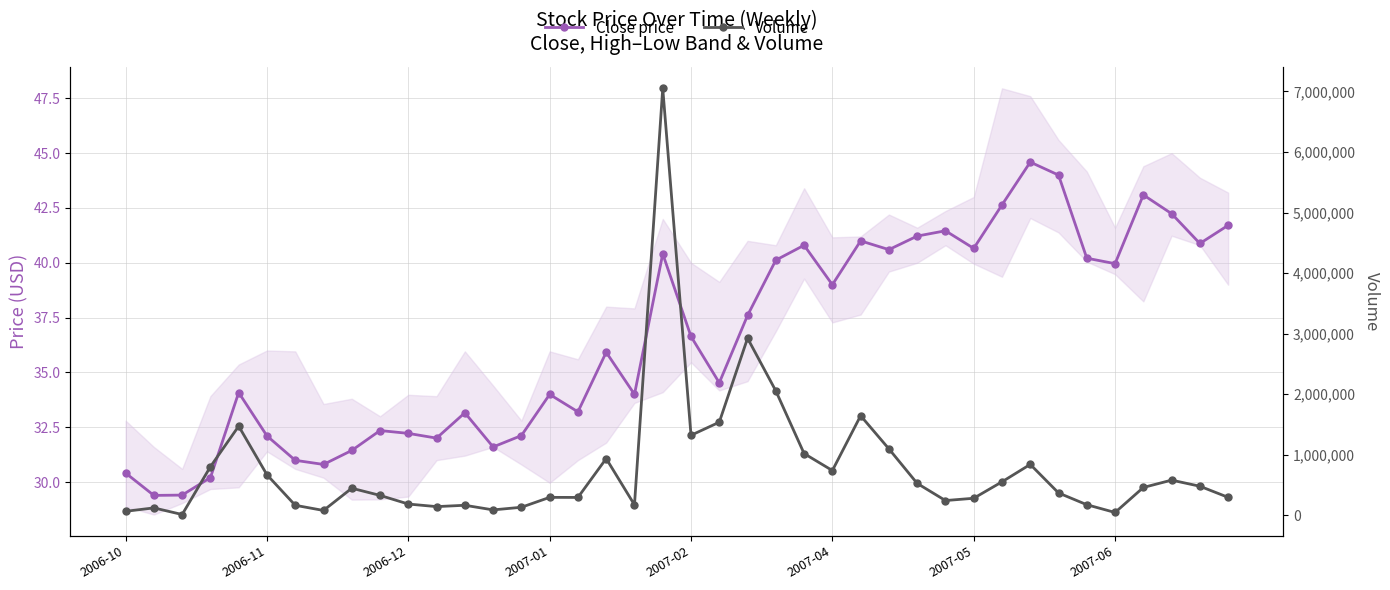

Rank the series at 21 from highest to lowest value.

Volume, Close price